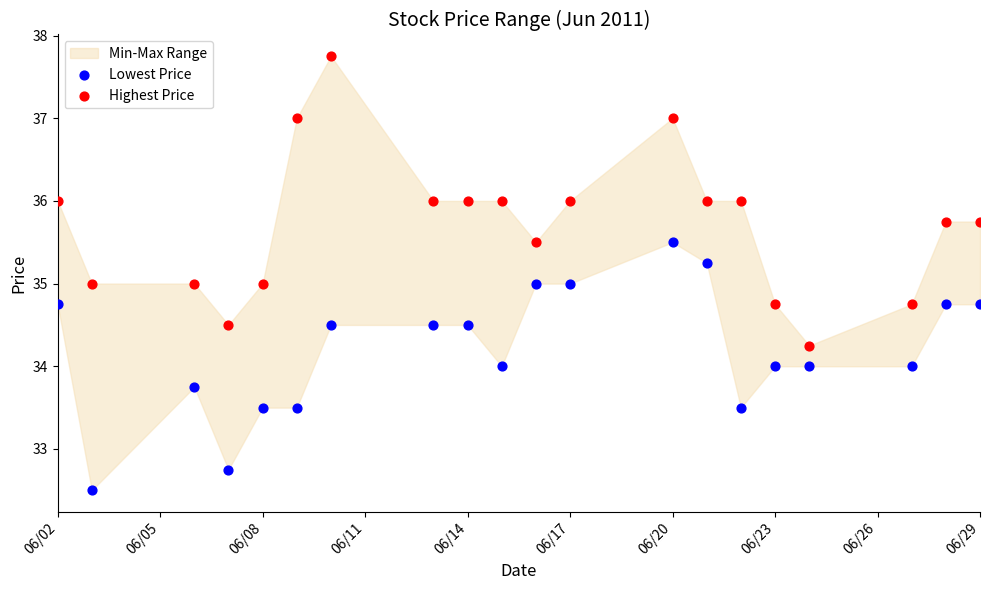

Which series reaches the maximum Y coordinate?

Highest Price